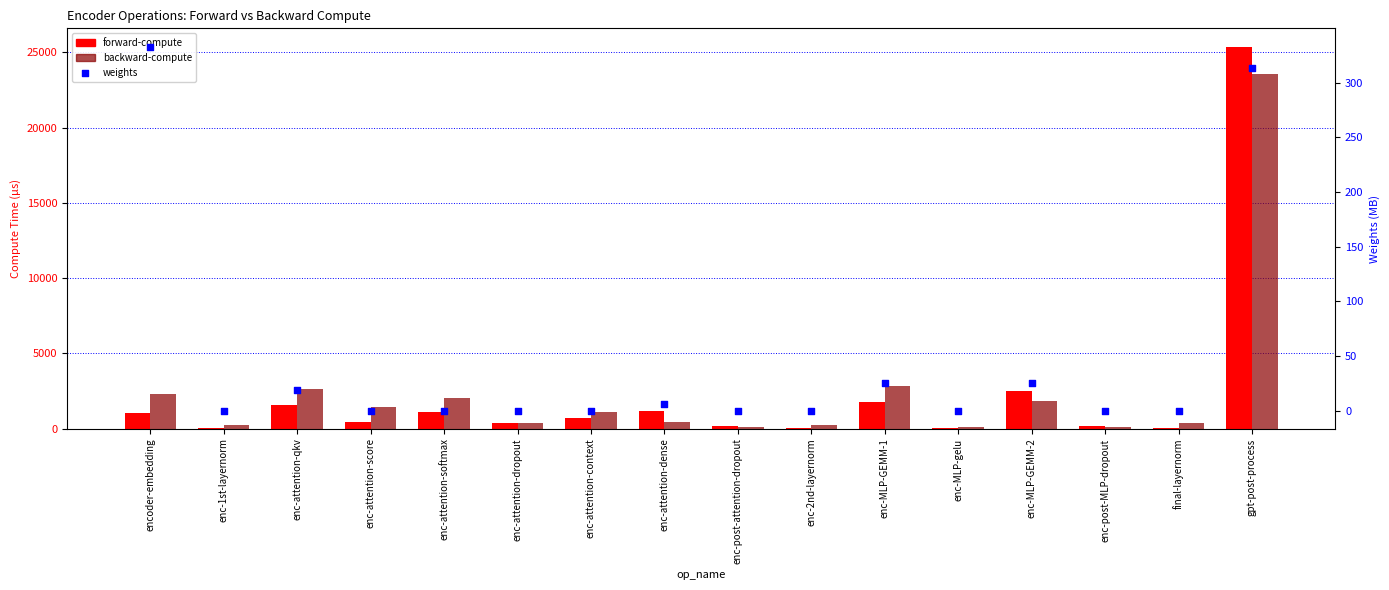

What are all the series names shown in the legend?

forward-compute, backward-compute, weights